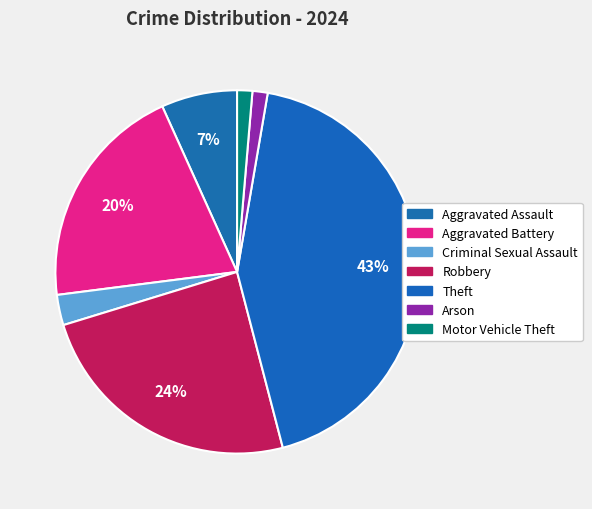

The Robbery slice represents 24% of the pie. True or false?

True